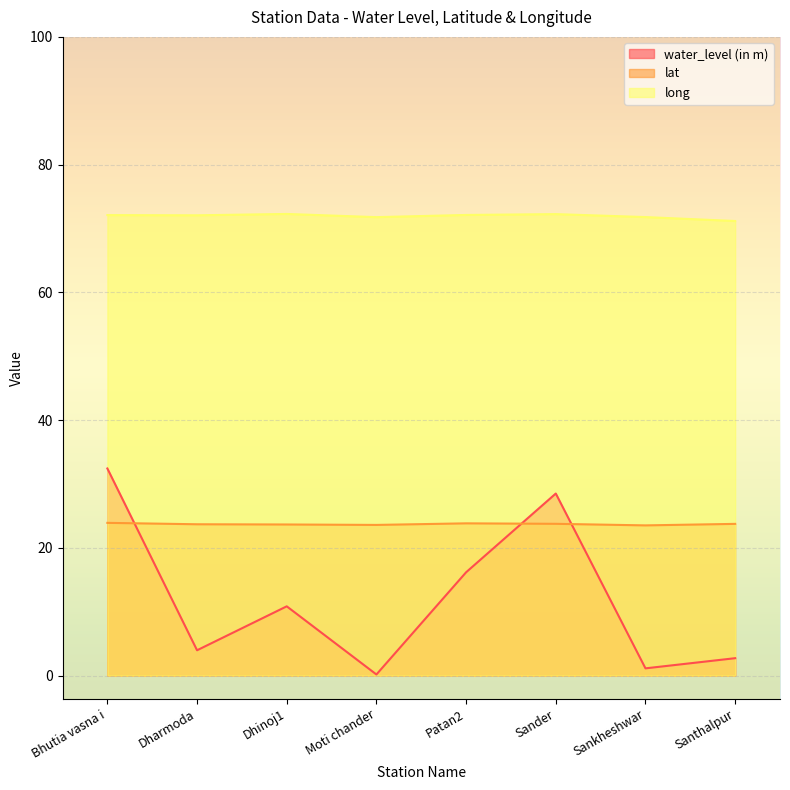

True or false: water_level (in m) and long cross at least once.

False